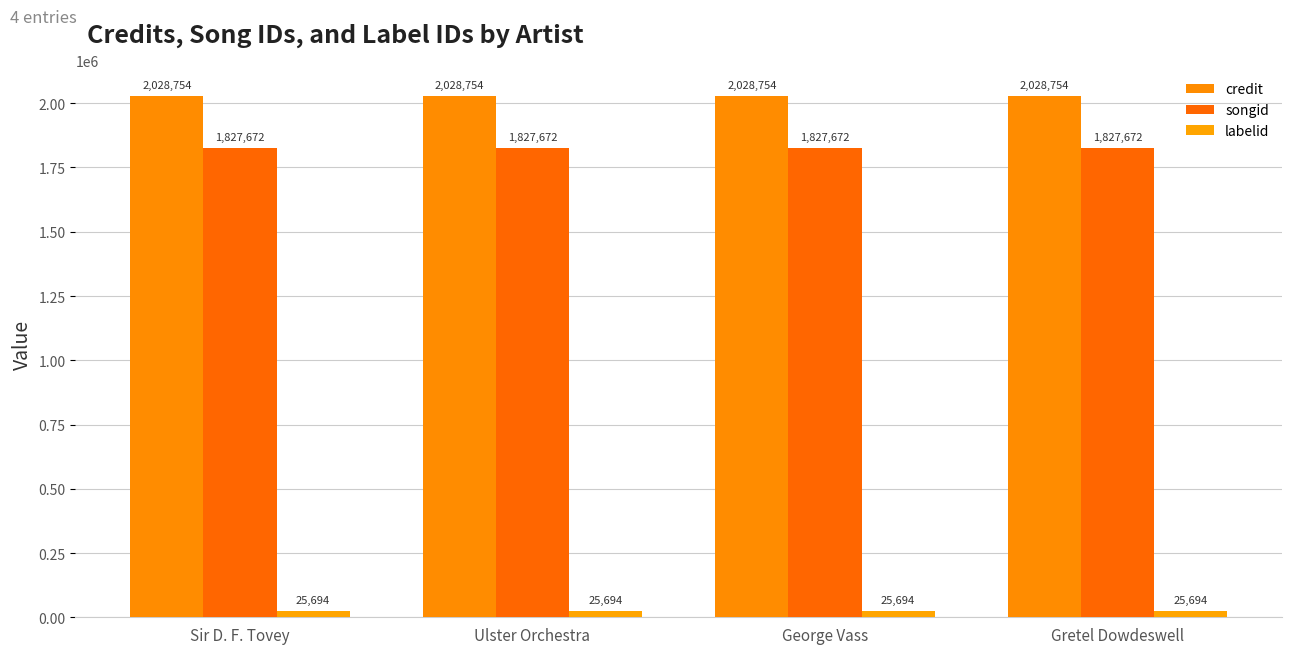

What is the label of the 1st bar from the right?

Gretel Dowdeswell